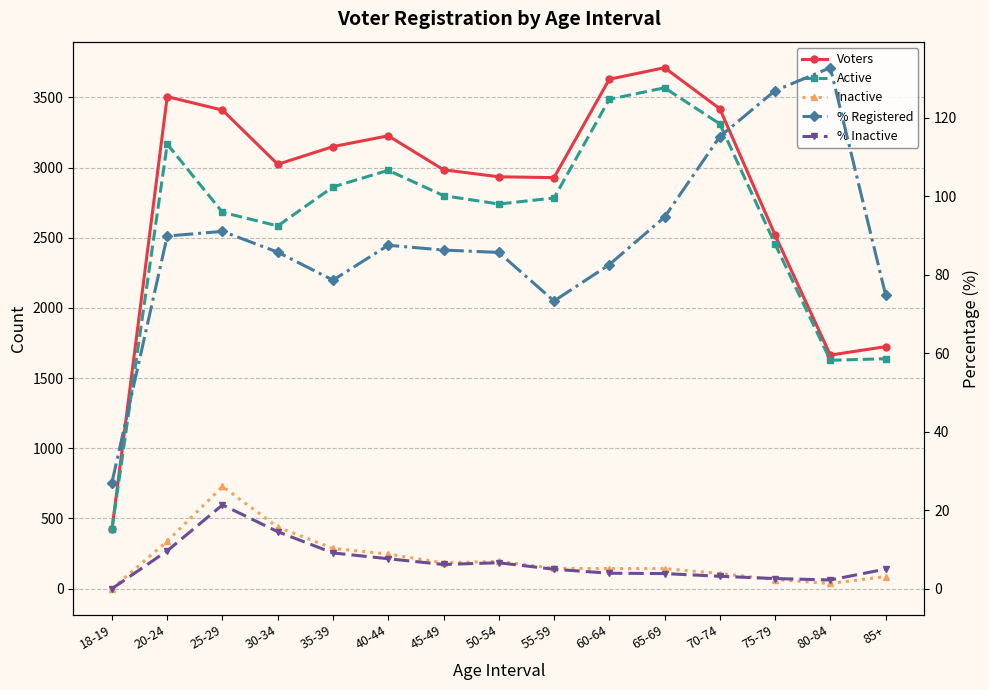

What is the spread (max minus min) of values at 80-84?

1661.8